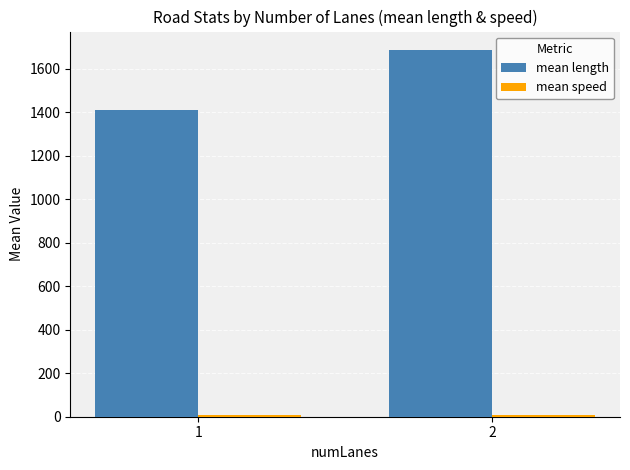

How many bars are there in each group?

2